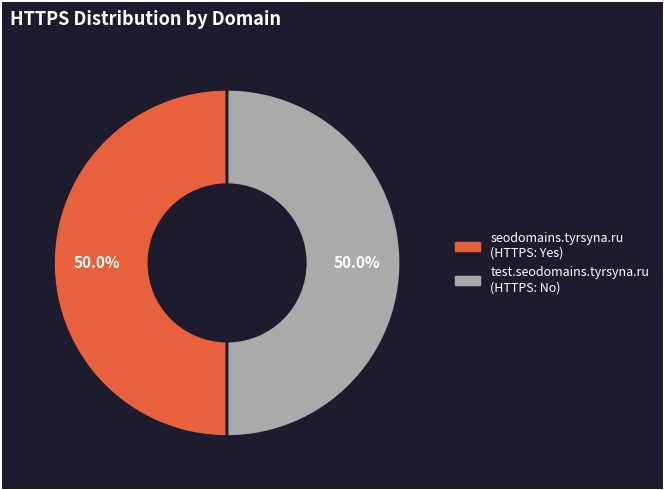

To the nearest percent, what is the combined percentage of test.seodomains.tyrsyna.ru and seodomains.tyrsyna.ru?

100%